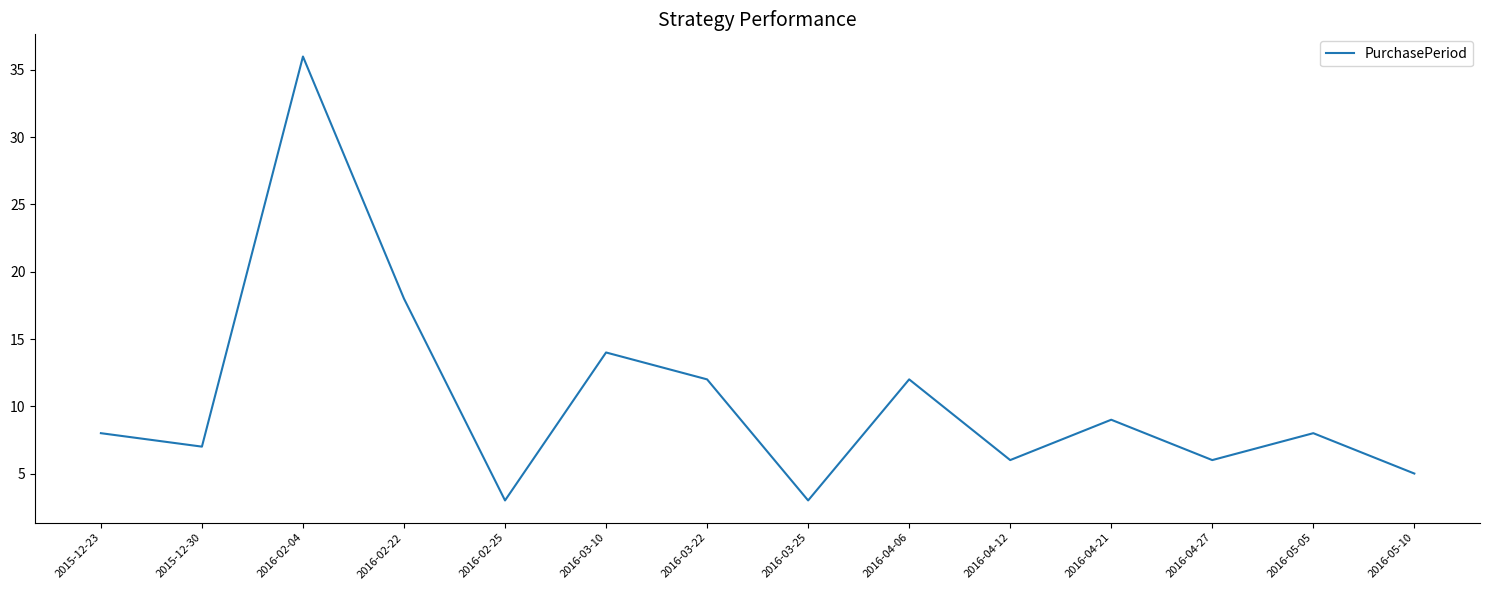

What is the sum of all values?

147